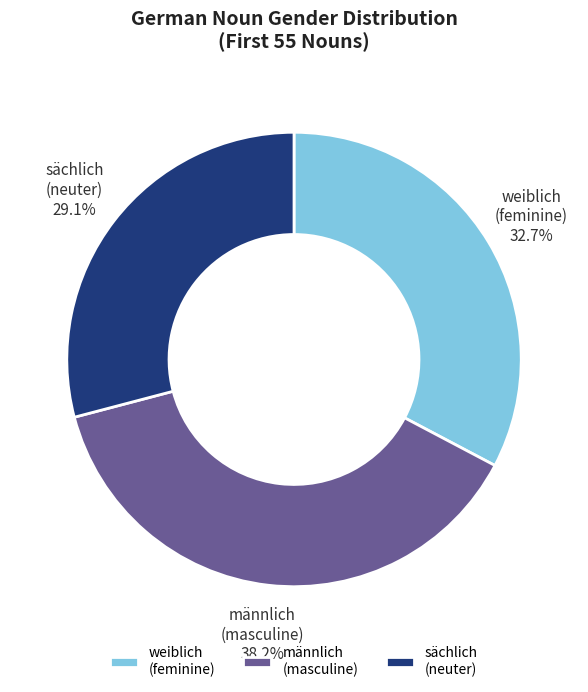

Is there a majority slice in this chart?

No